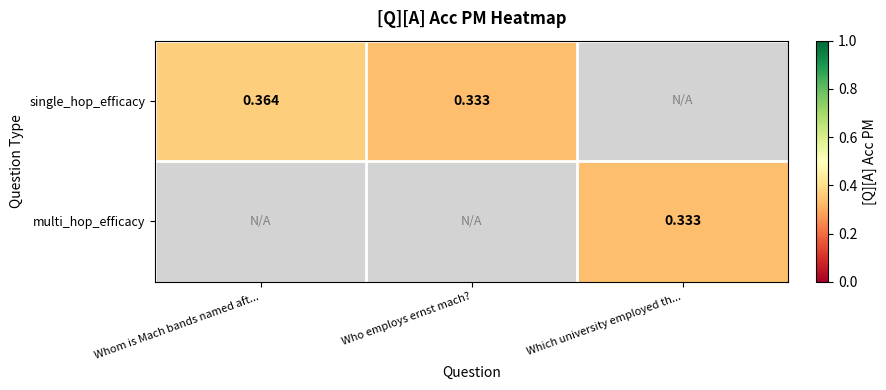

Is the value of single_hop_efficacy at Whom is Mach bands named aft... greater than the value of multi_hop_efficacy at Whom is Mach bands named aft...?

No